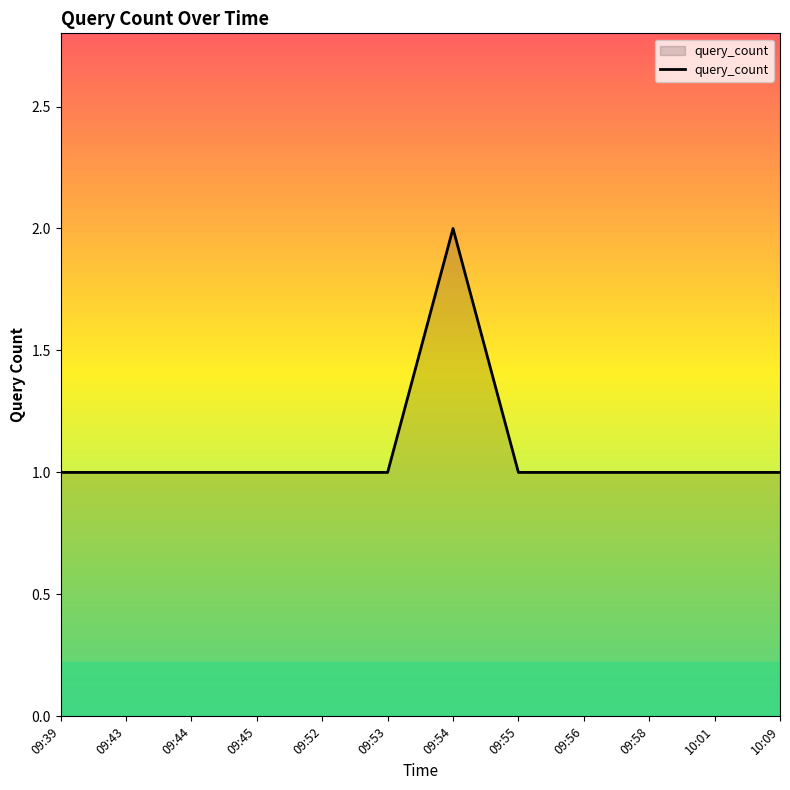

Count the number of data series in this chart.

1